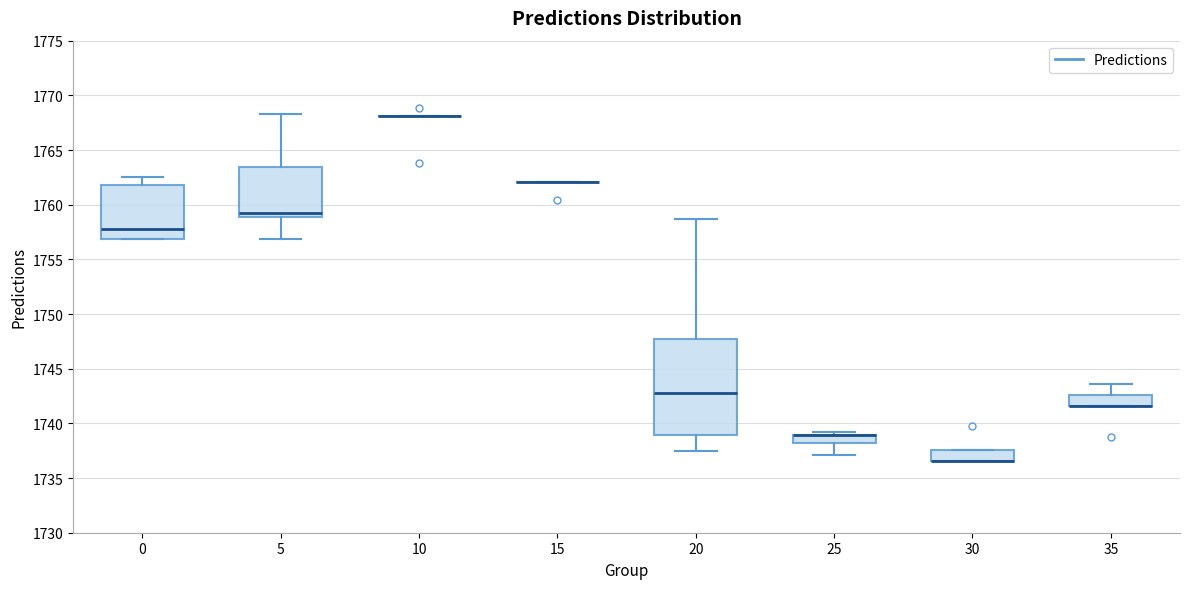

Which box is the tallest, from its lower edge to its upper edge?

20